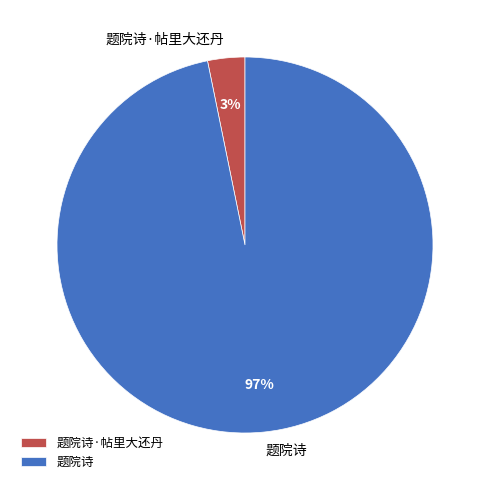

To the nearest percent, what is the combined percentage of 题院诗·帖里大还丹 and 题院诗?

100%